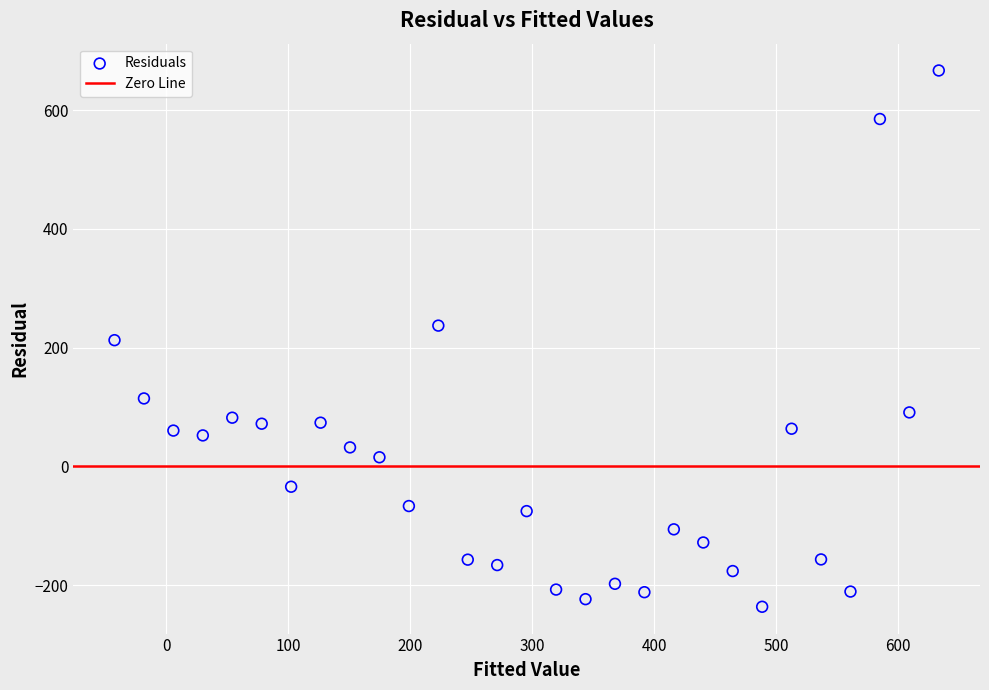

What is the range of X values (max minus min)?

675.8